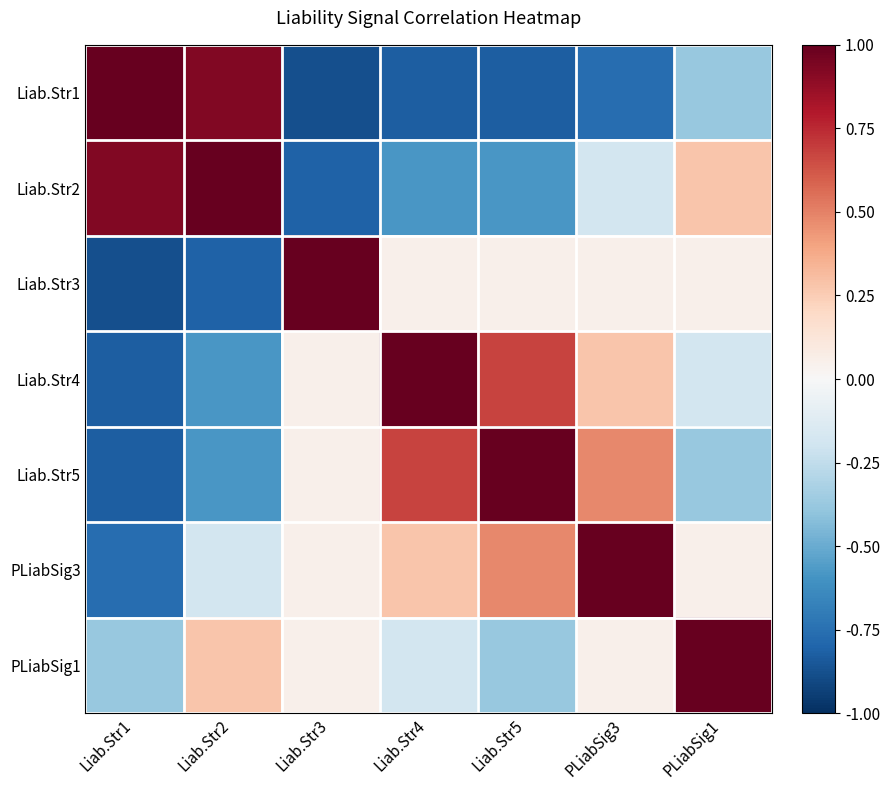

What is the total value across all series at Liab.Str1?

-1.8